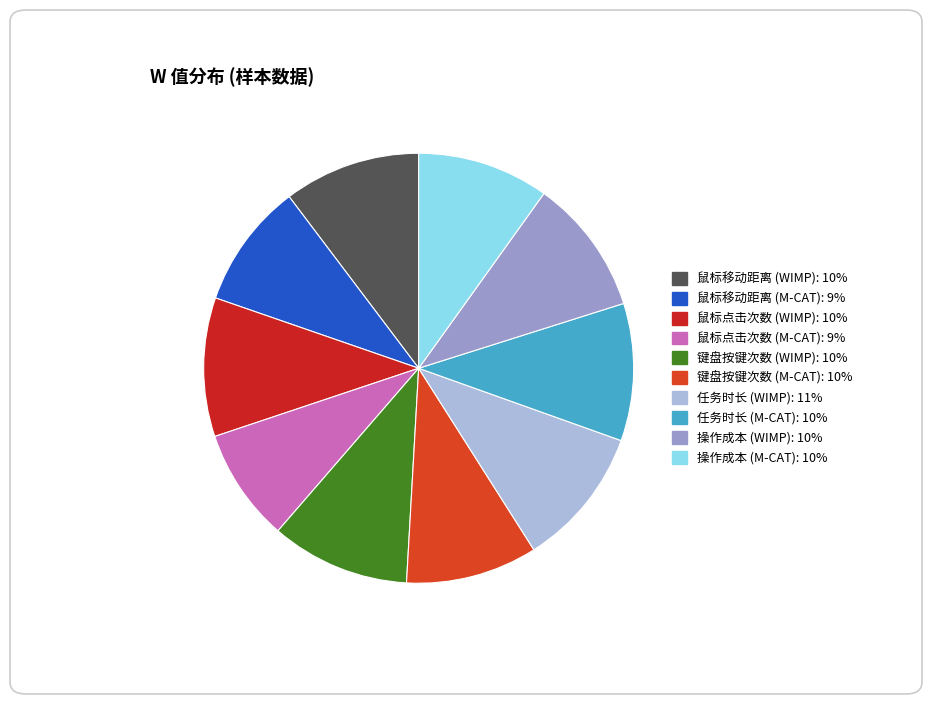

Does any single category account for the majority?

No